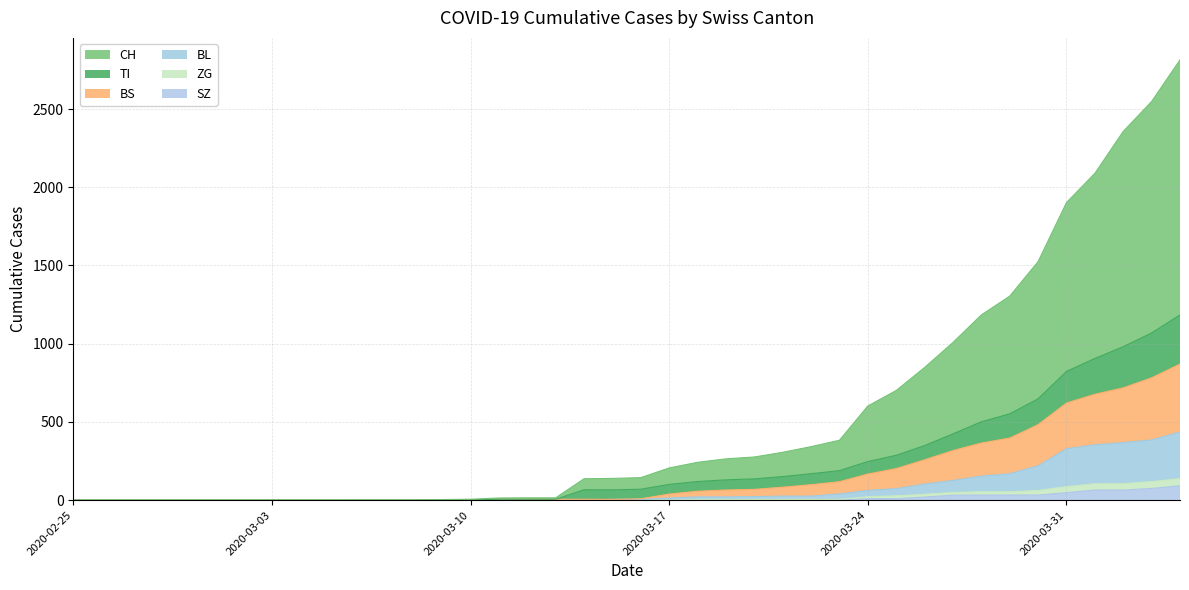

What are all the series names shown in the legend?

CH, TI, BS, BL, ZG, SZ